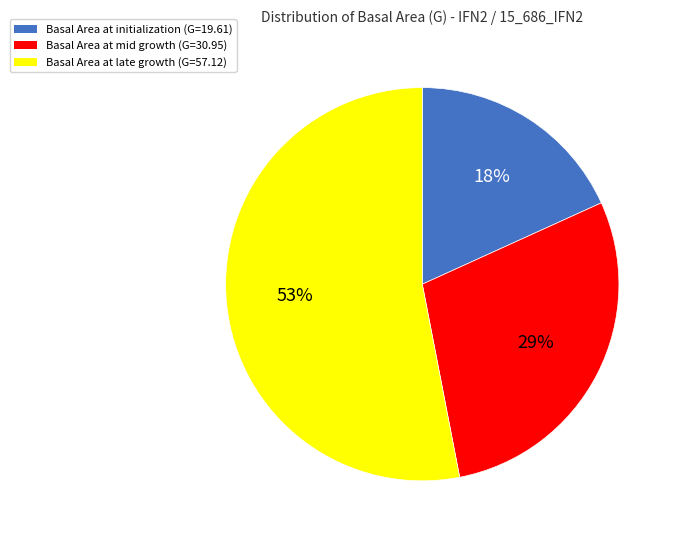

Is it true that Basal Area at initialization (G=19.61) is 18% of the pie?

True